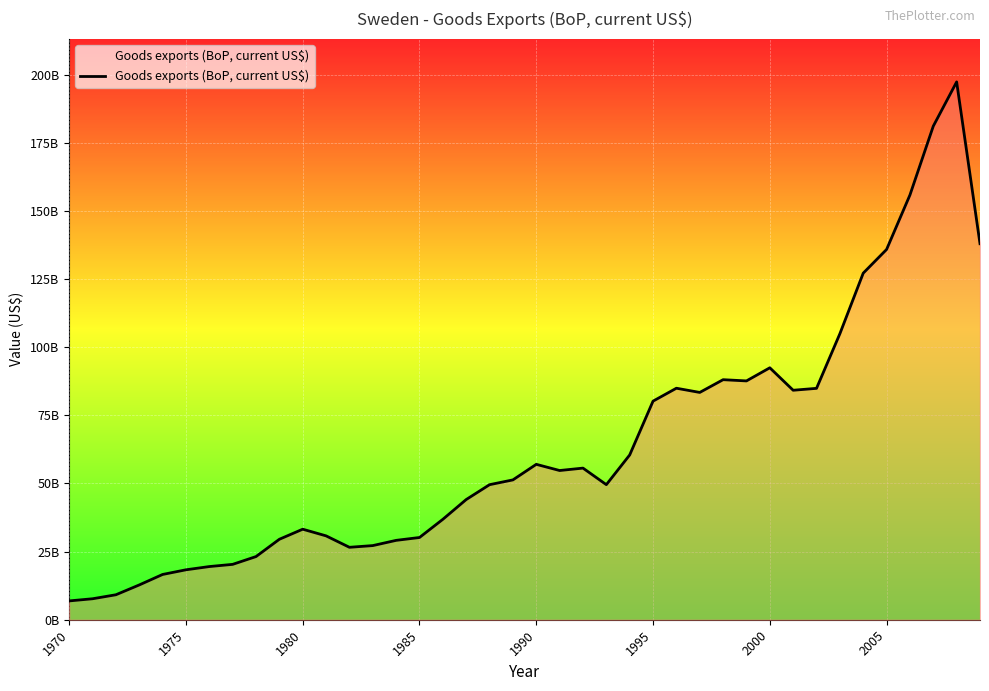

How many points are lower than both their immediate neighbors (excluding endpoints)?

6